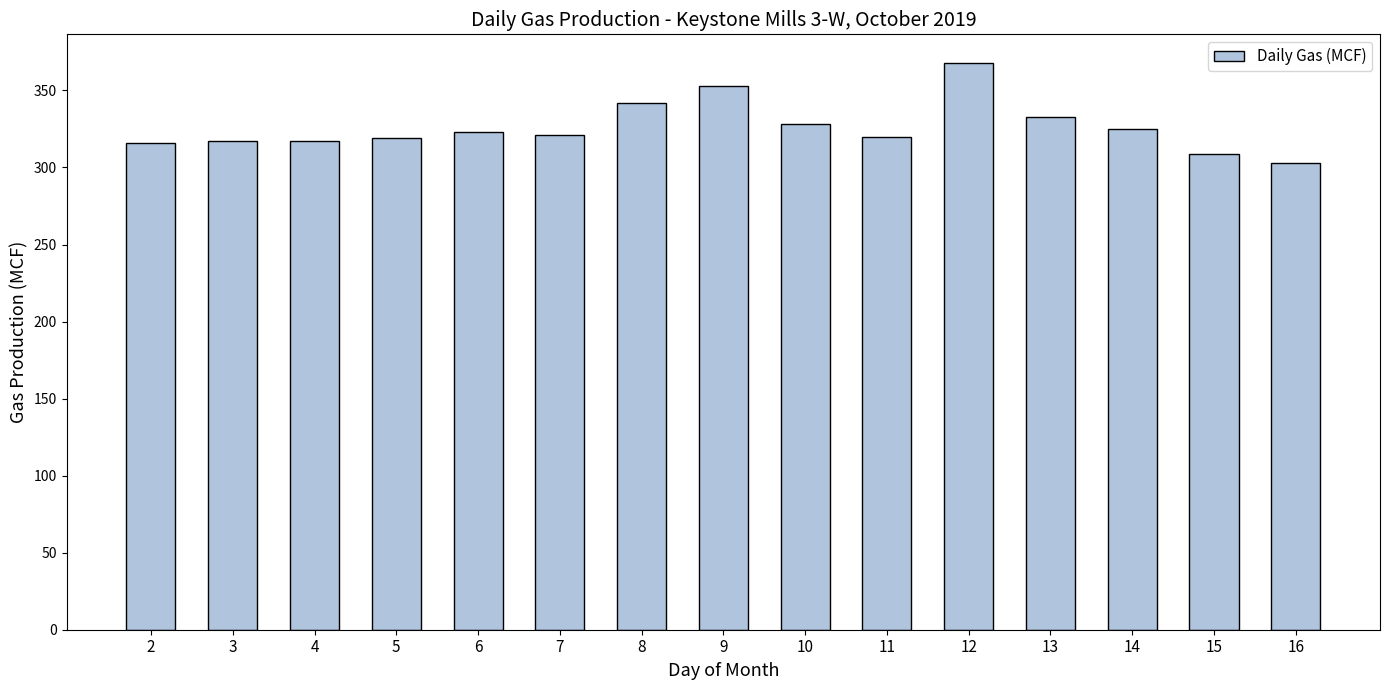

What is the greatest value displayed?

368